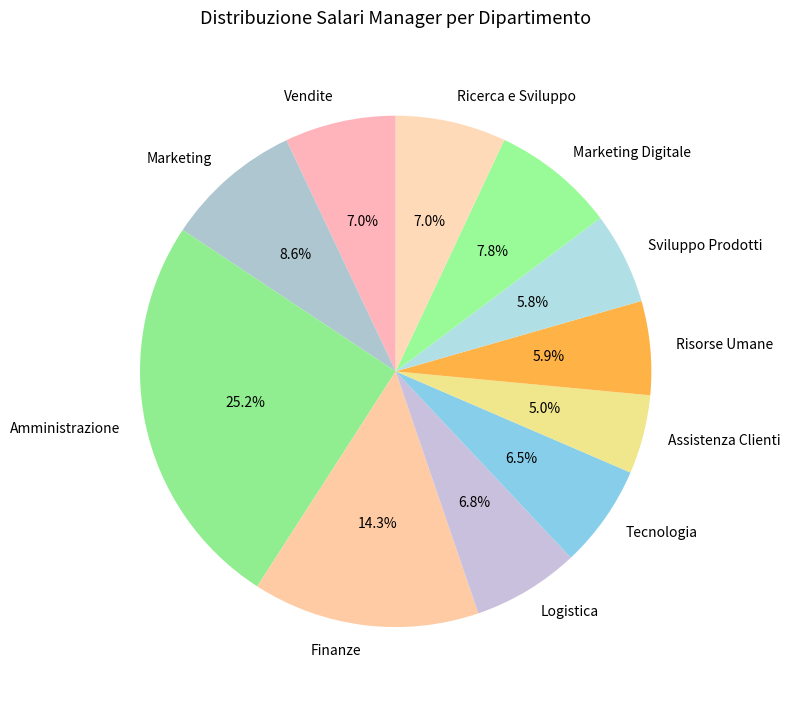

Is it true that Logistica is 18% of the pie?

False